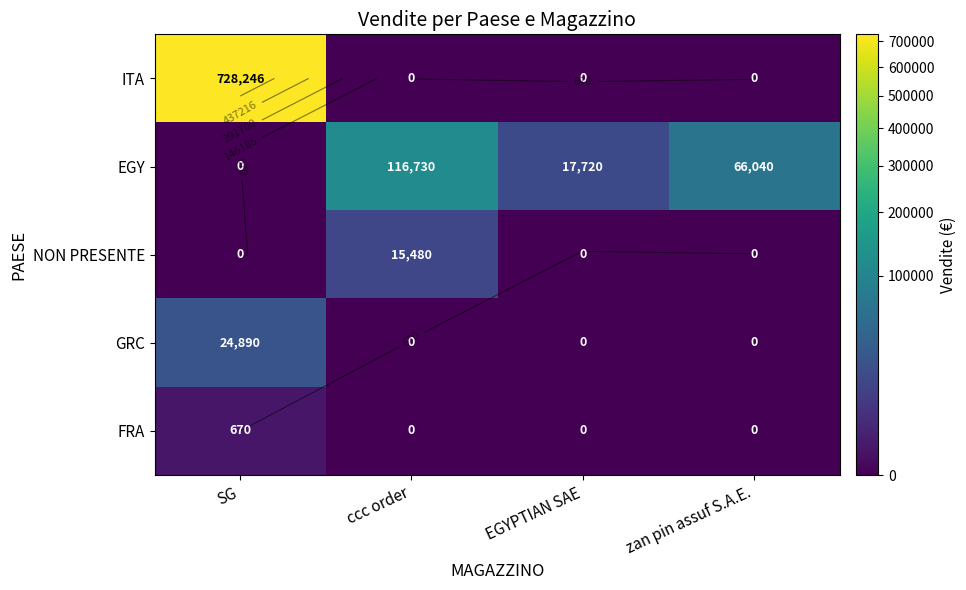

What is the spread (max minus min) of values at EGYPTIAN SAE?

17720